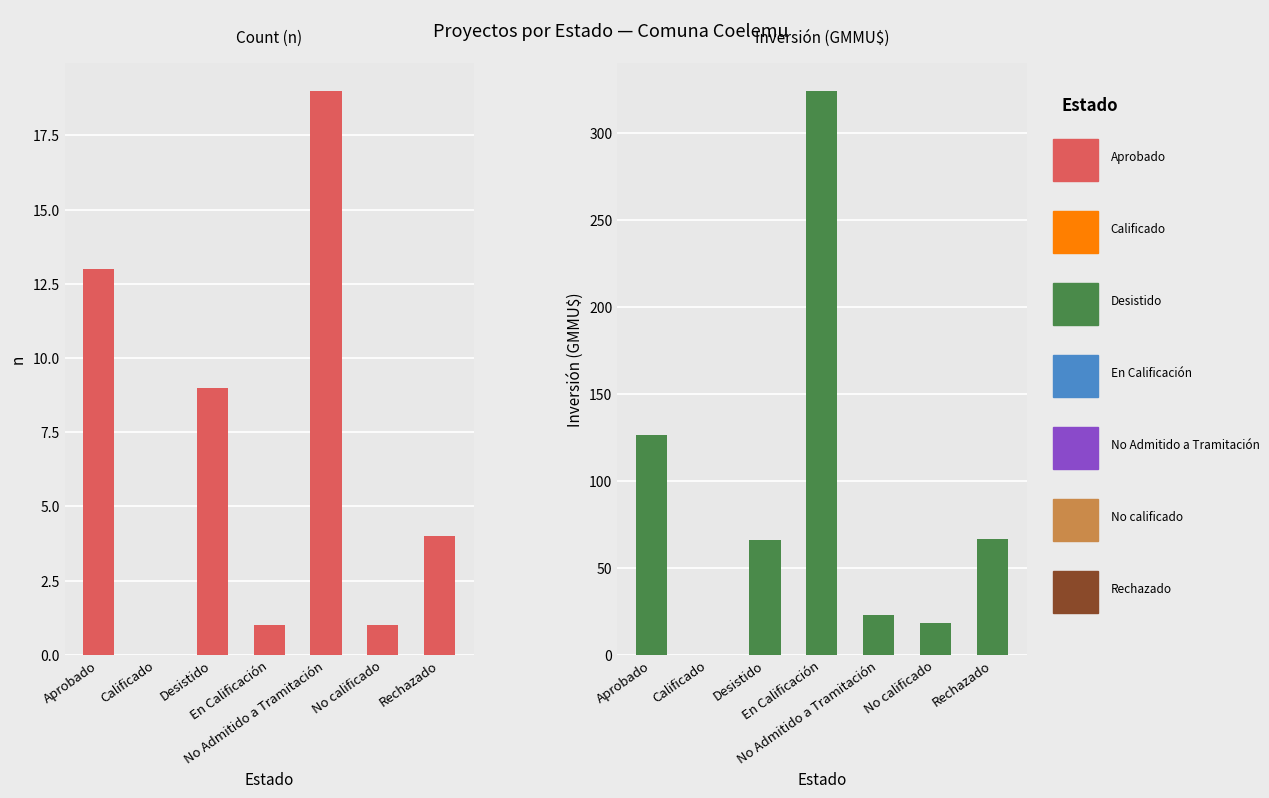

How many bars are there in each group?

2